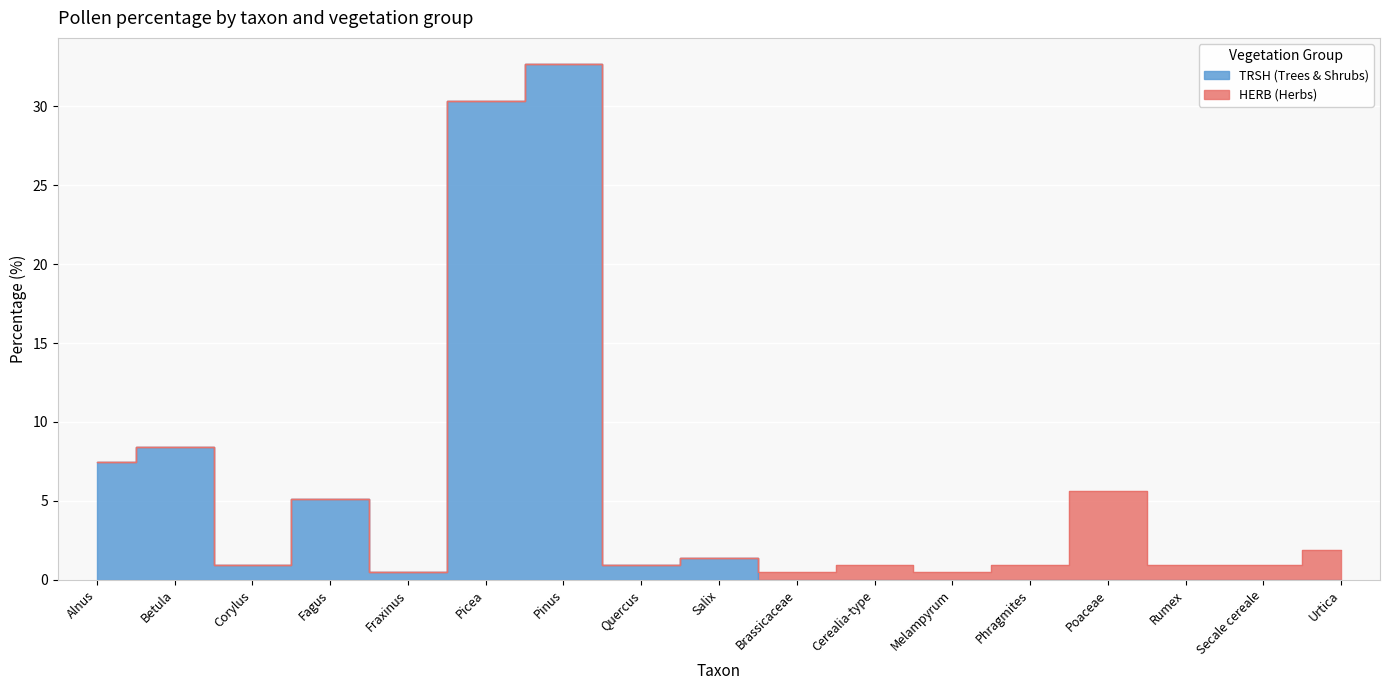

What position from the right is Poaceae?

4